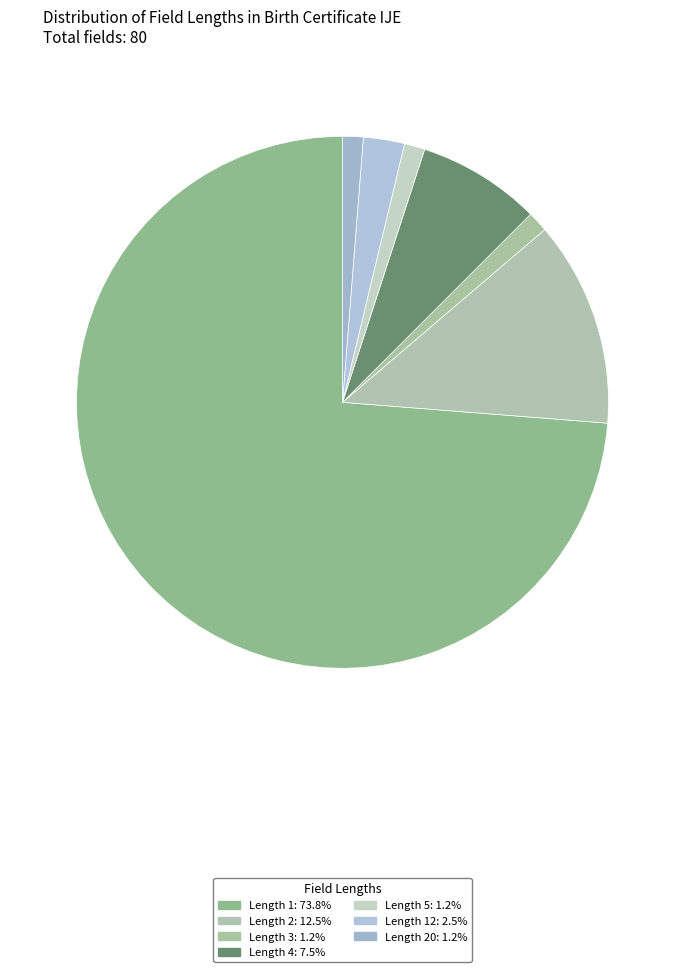

How many segments does this pie chart have?

7